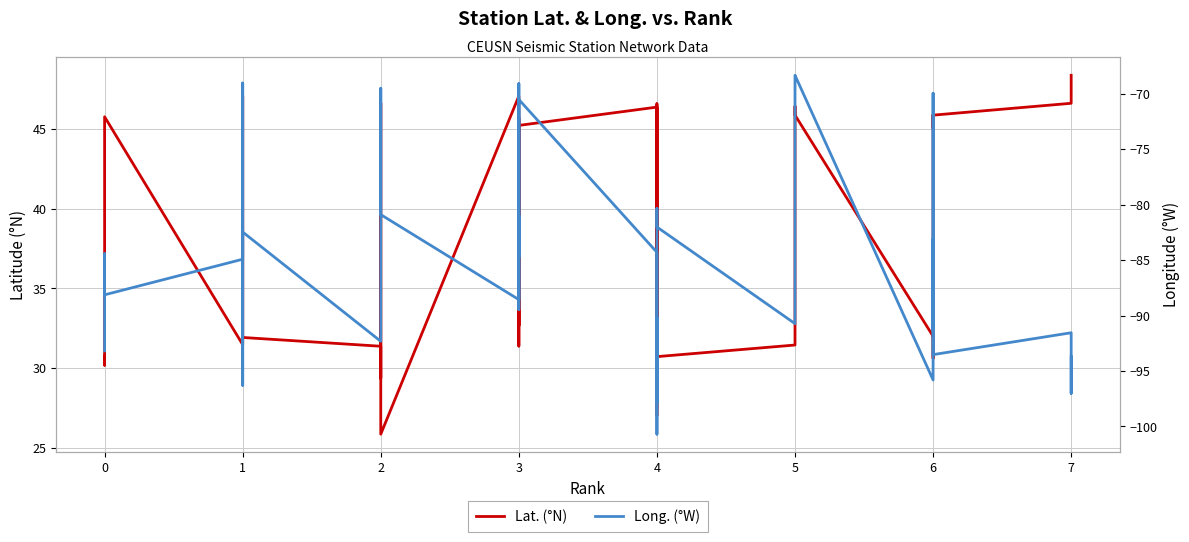

What is the minimum value for Long. (°W)?

-100.7